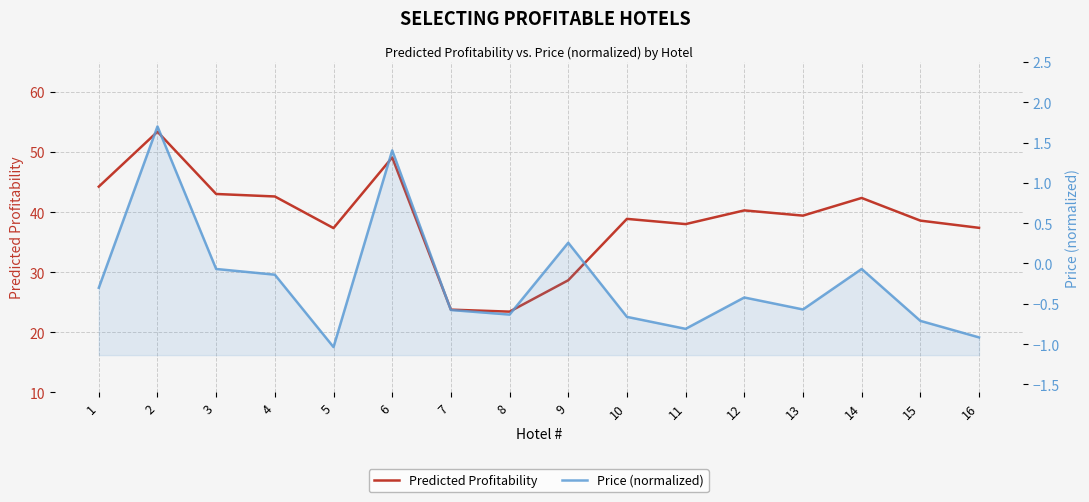

At 15, list the series in order from largest to smallest.

Predicted Profitability, Price (normalized)